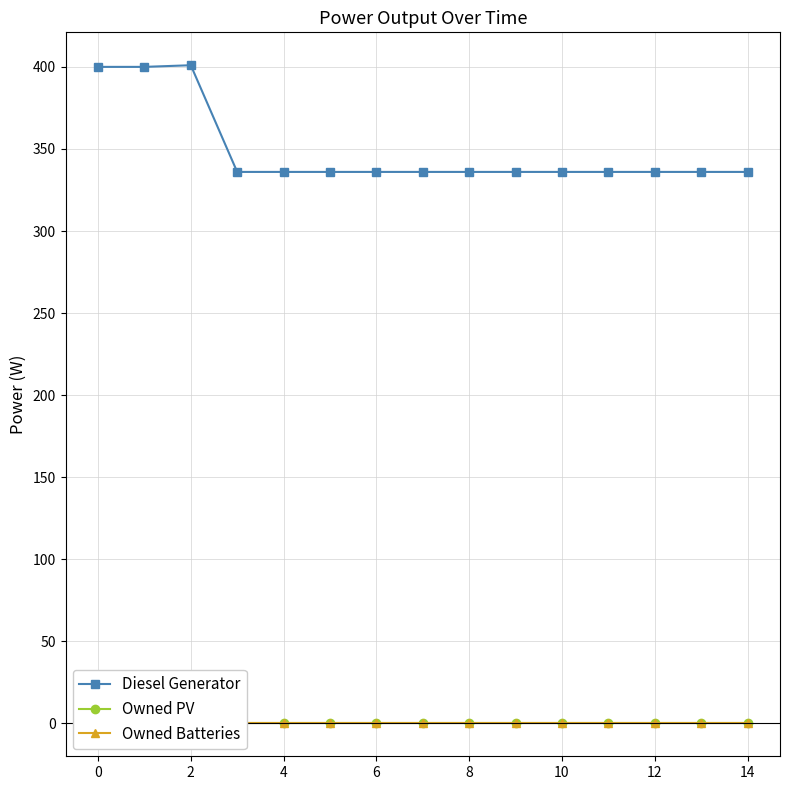

What is the difference between the second highest and minimum values in the Diesel Generator series?

64